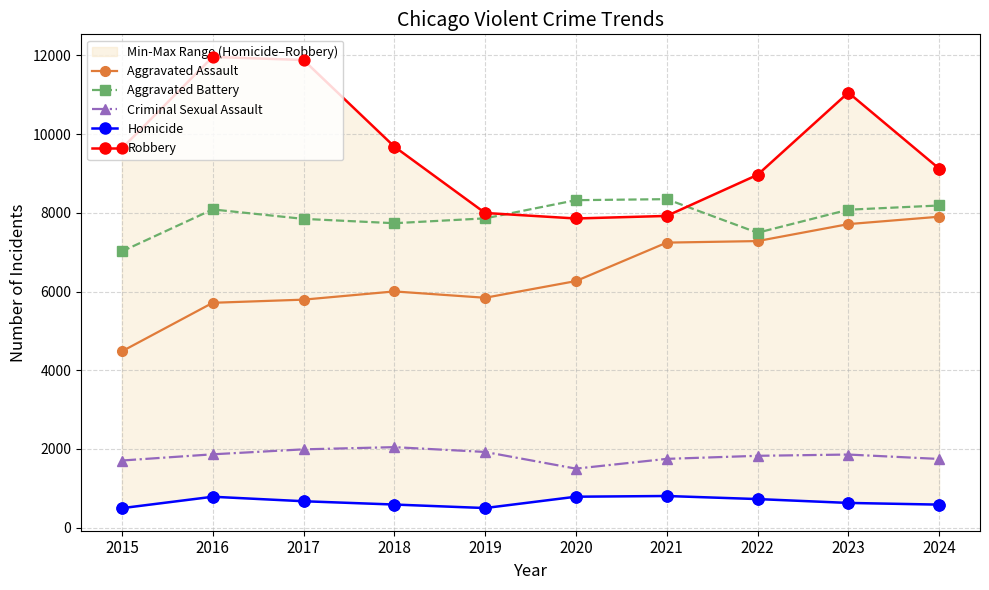

Which series contains the lowest Y value?

Homicide